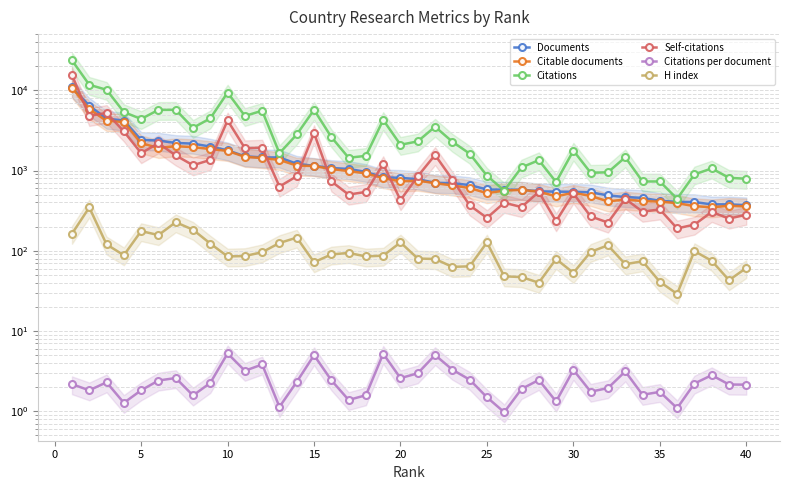

In H index, how many points are lower than both neighbors (excluding endpoints)?

11